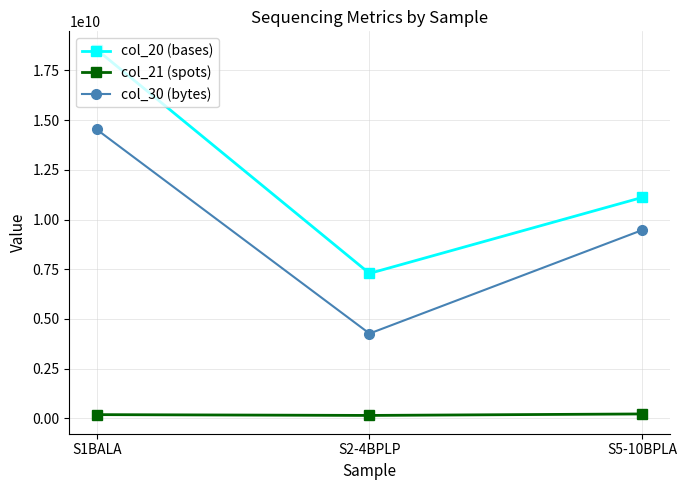

List the series in order of their overall mean, lowest first.

col_21 (spots), col_30 (bytes), col_20 (bases)